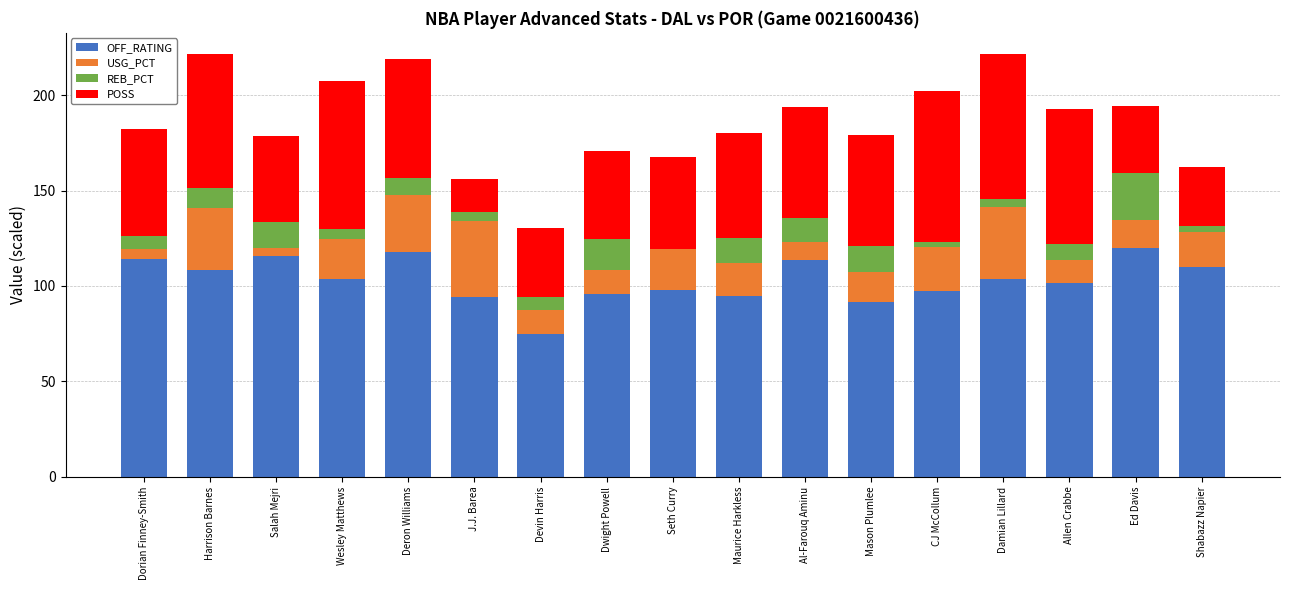

Count the number of categories in the chart.

17